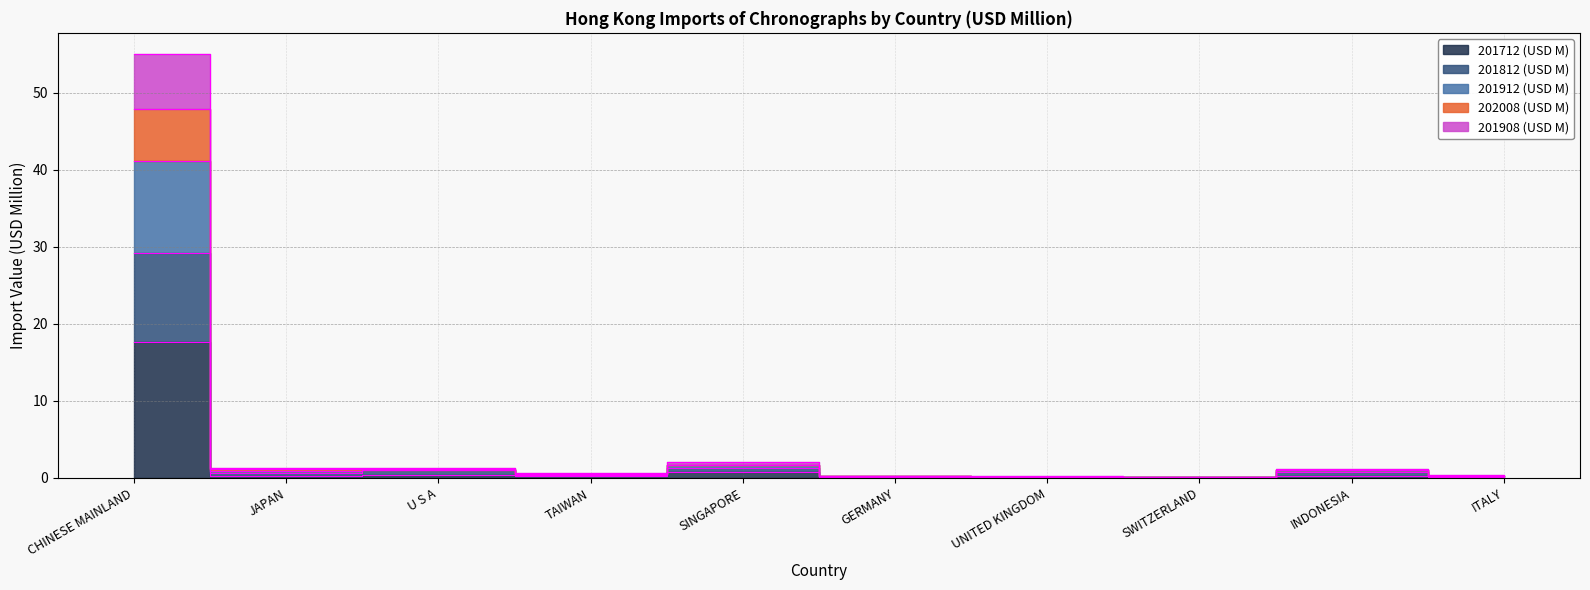

How many interior local peaks does the 202008 (USD M) series have?

3